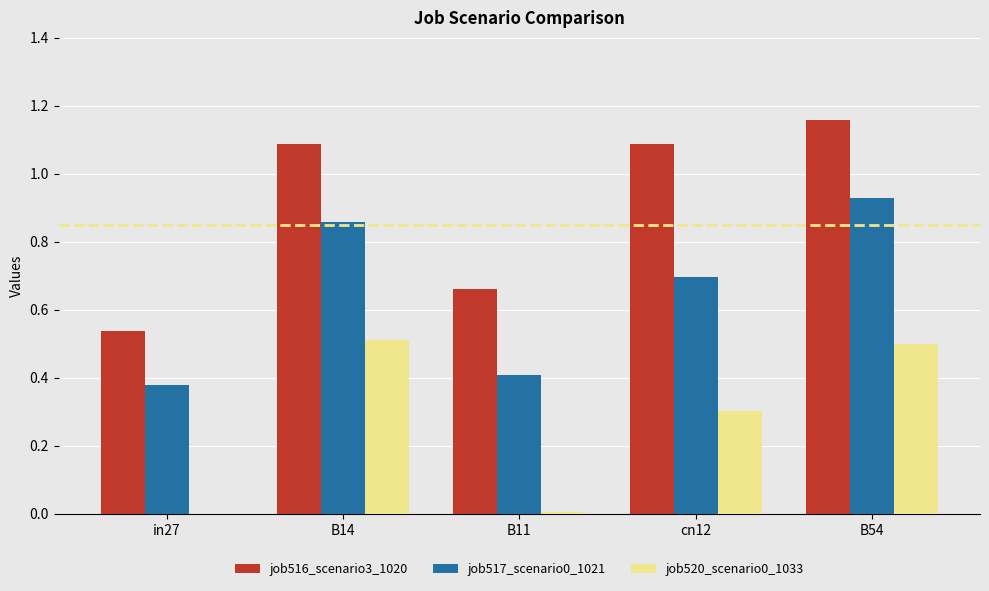

How many job516_scenario3_1020 values are between 0 and 1?

2